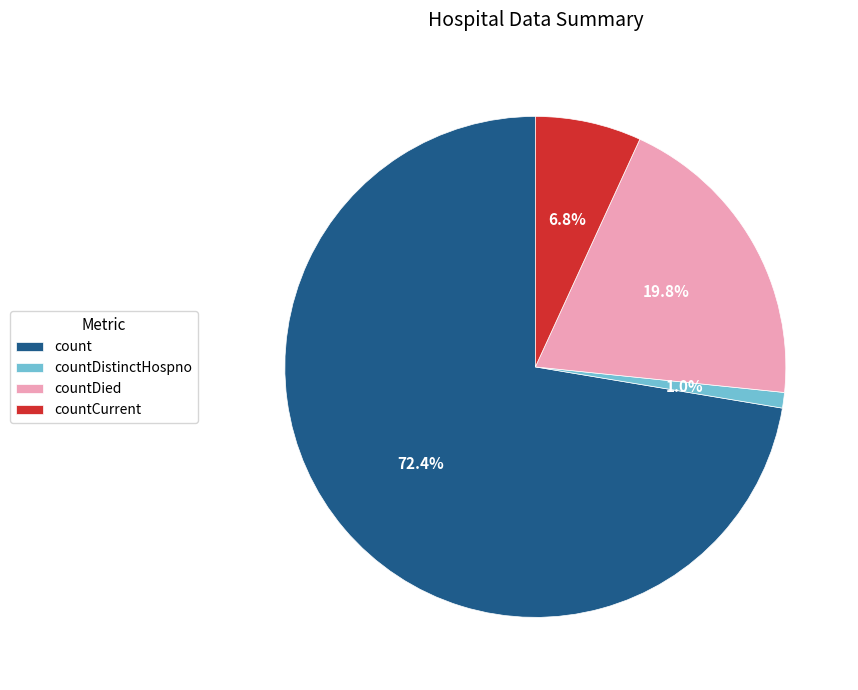

Does any single category account for the majority?

Yes